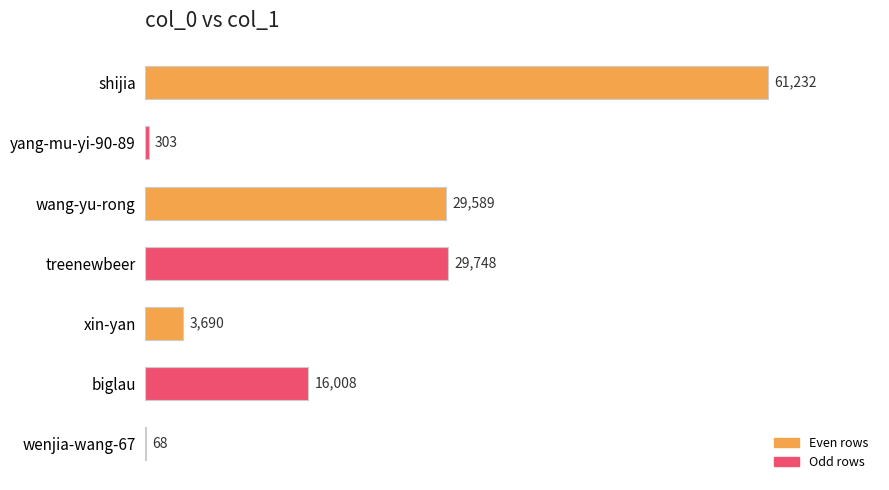

What is the maximum value shown in the chart?

61232